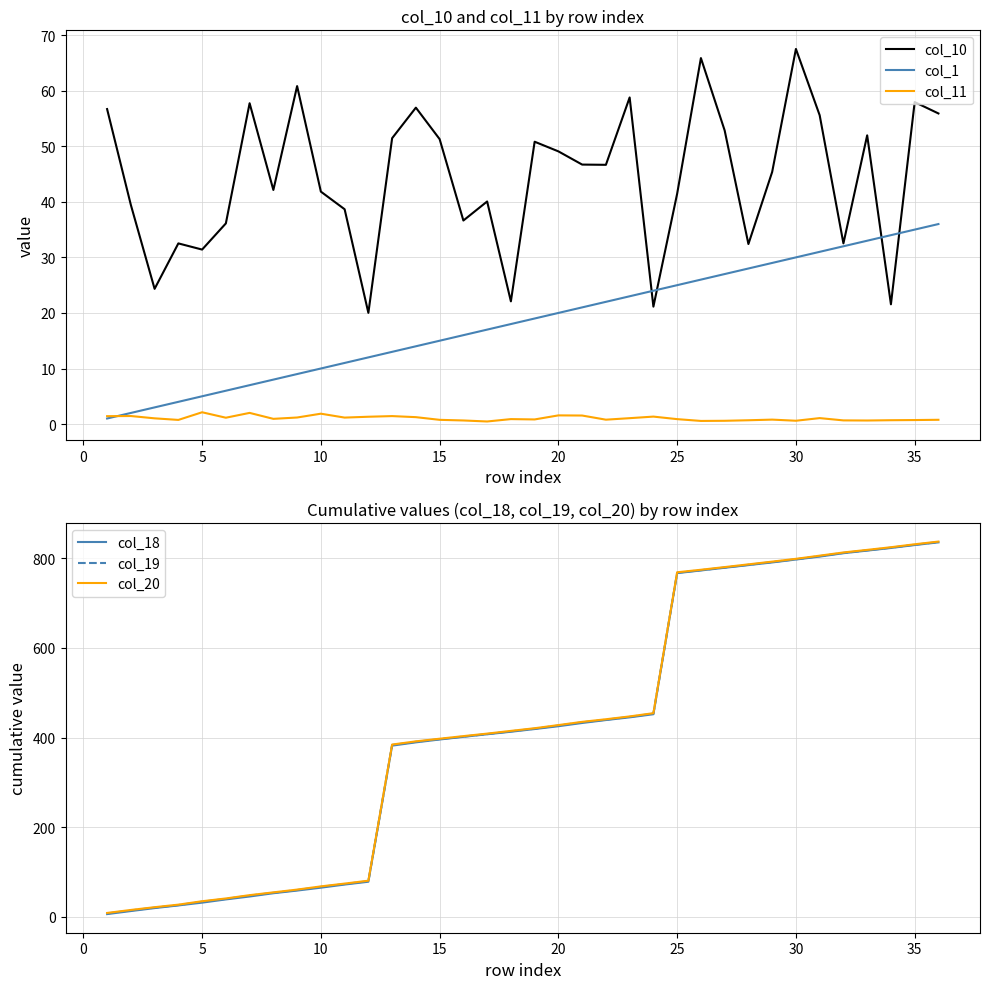

What is the approximate value of col_20 at 20?

427.8